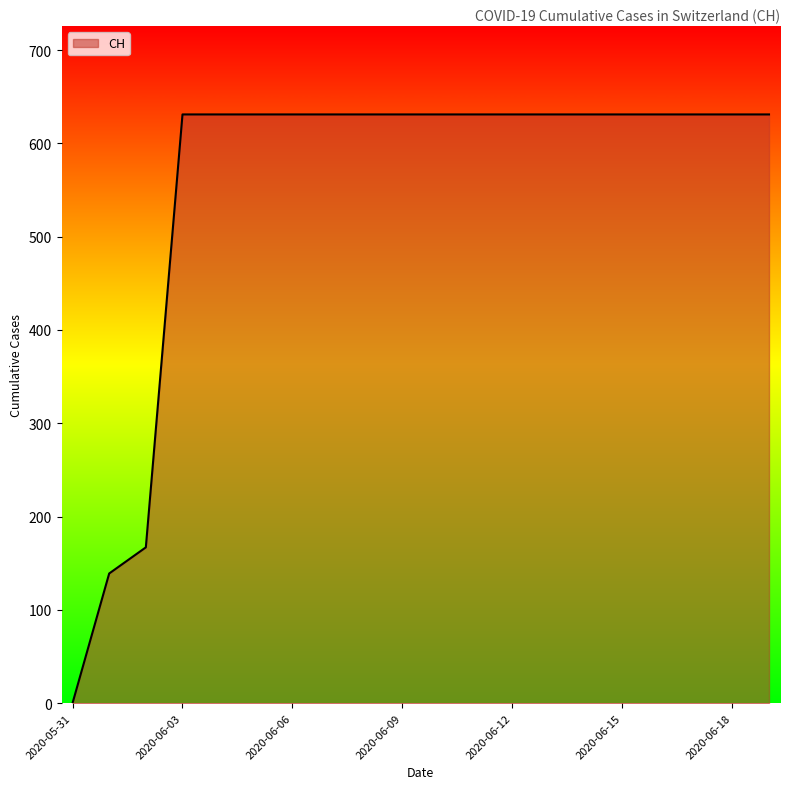

What is the maximum value shown in the chart?

631